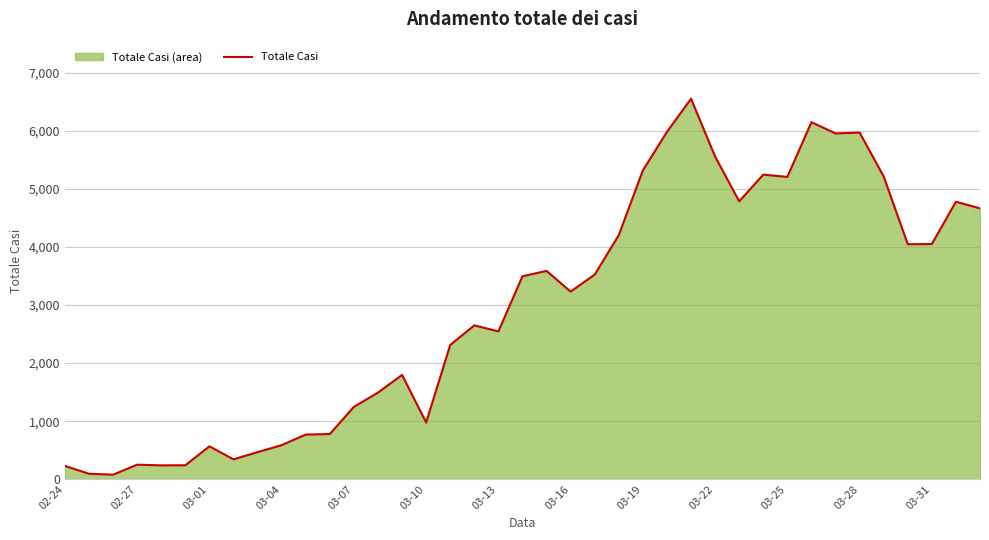

How many points are higher than both their immediate neighbors (excluding endpoints)?

10